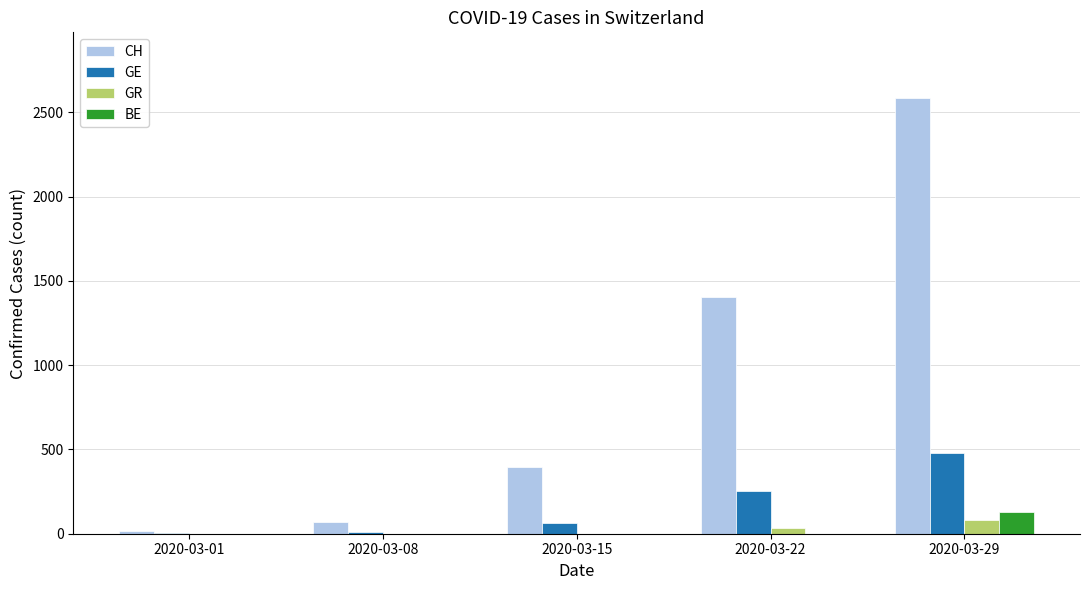

The value of CH at 2020-03-15 is 396. True or false?

True